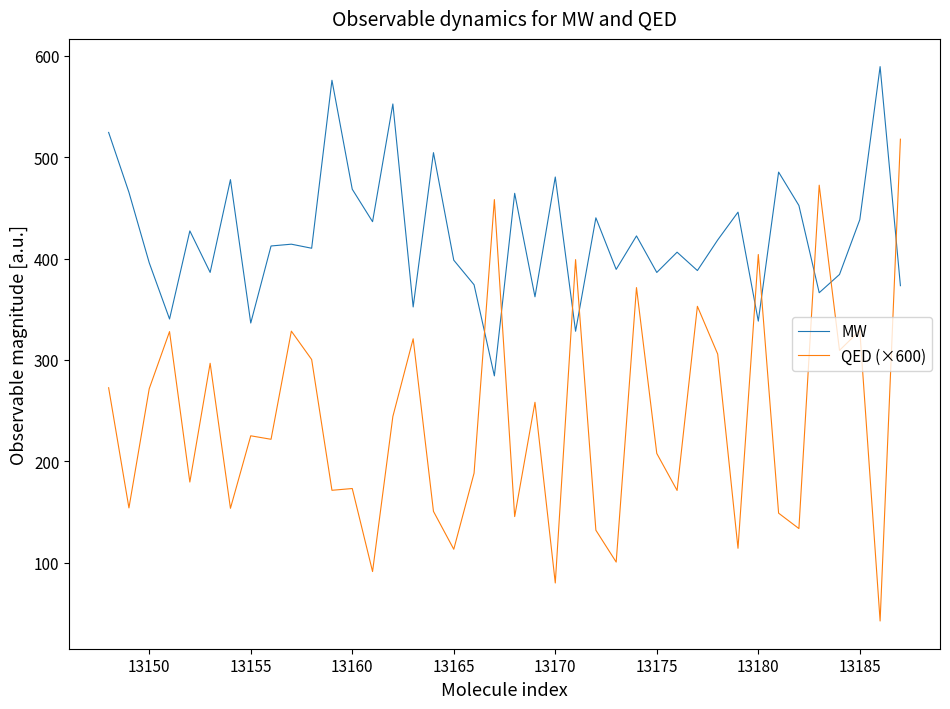

Rank the series by their average value, from lowest to highest.

QED (×600), MW